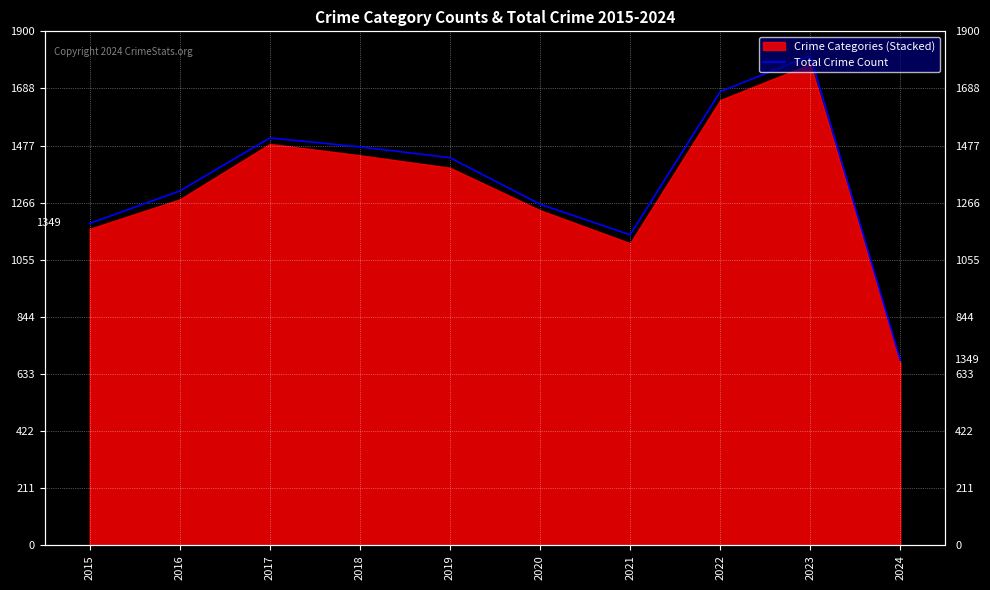

Reading left to right, extract all data points from this chart.

1190	1310	1506	1473	1433	1261	1148	1677	1810	684